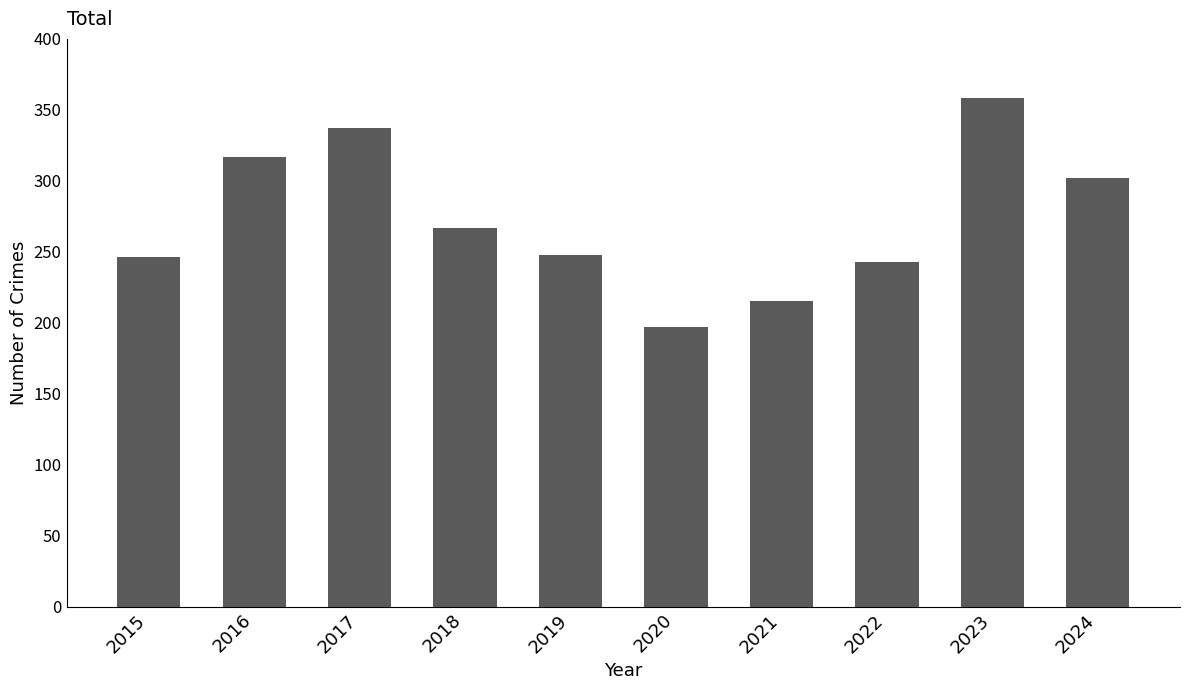

Which label corresponds to the smallest value in the chart?

2020